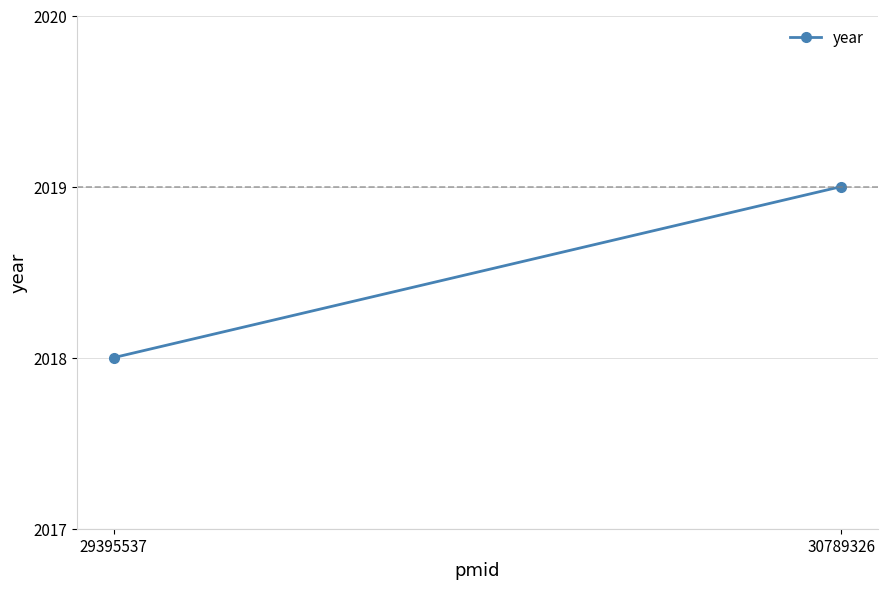

Reading left to right, transcribe all the data shown in this chart.

2018	2019